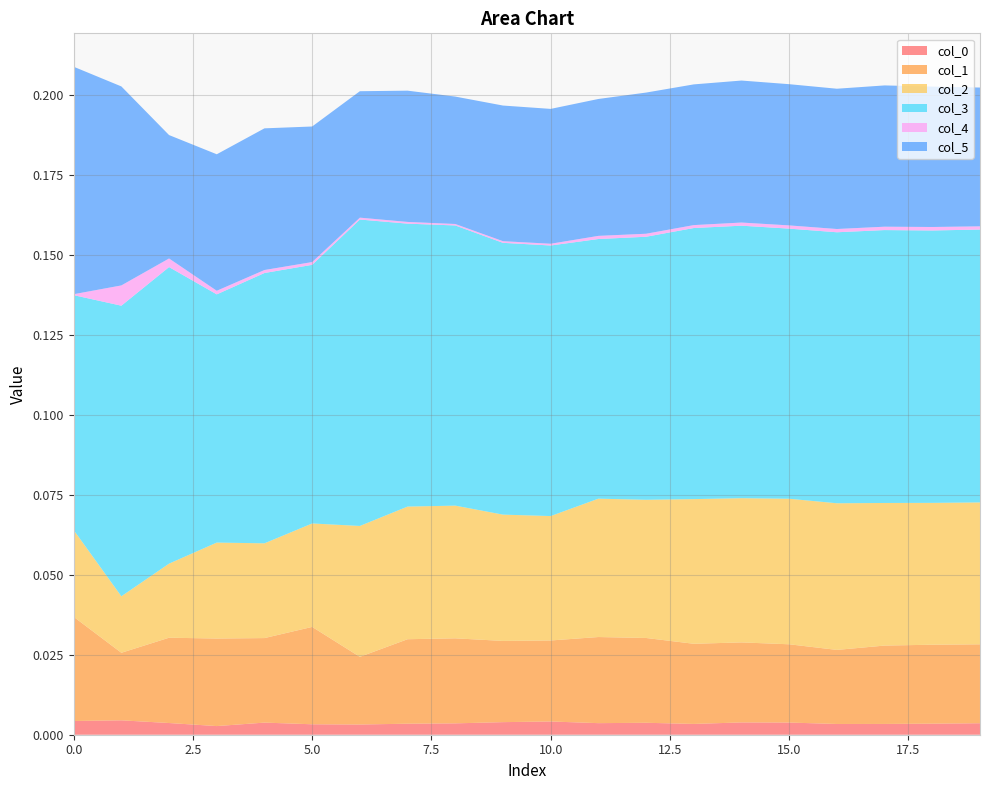

Reading right to left, list all the values displayed in this chart.

col_0: 0.0	0.0	0.0	0.0	0.0	0.0	0.0	0.0	0.0	0.0	0.0	0.0	0.0	0.0	0.0	0.0	0.0	0.0	0.0	0.0
col_1: 0.0	0.0	0.0	0.0	0.0	0.0	0.0	0.0	0.0	0.0	0.0	0.0	0.0	0.0	0.0	0.0	0.0	0.0	0.0	0.0
col_2: 0.0	0.0	0.0	0.0	0.0	0.0	0.0	0.0	0.0	0.0	0.0	0.0	0.0	0.0	0.0	0.0	0.0	0.0	0.0	0.0
col_3: 0.1	0.1	0.1	0.1	0.1	0.1	0.1	0.1	0.1	0.1	0.1	0.1	0.1	0.1	0.1	0.1	0.1	0.1	0.1	0.1
col_4: 0.0	0.0	0.0	0.0	0.0	0.0	0.0	0.0	0.0	0.0	0.0	0.0	0.0	0.0	0.0	0.0	0.0	0.0	0.0	0.0
col_5: 0.0	0.0	0.0	0.0	0.0	0.0	0.0	0.0	0.0	0.0	0.0	0.0	0.0	0.0	0.0	0.0	0.0	0.0	0.1	0.1